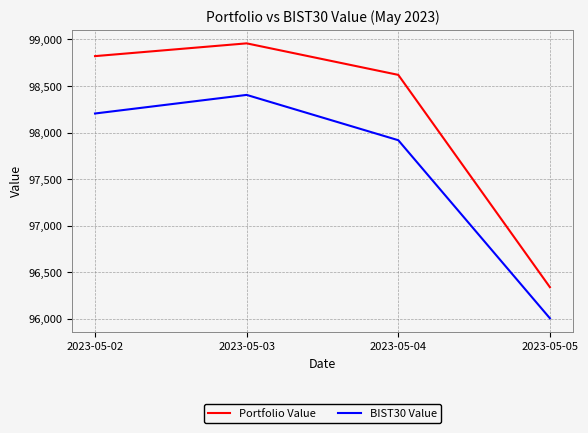

What are all the series names shown in the legend?

Portfolio Value, BIST30 Value